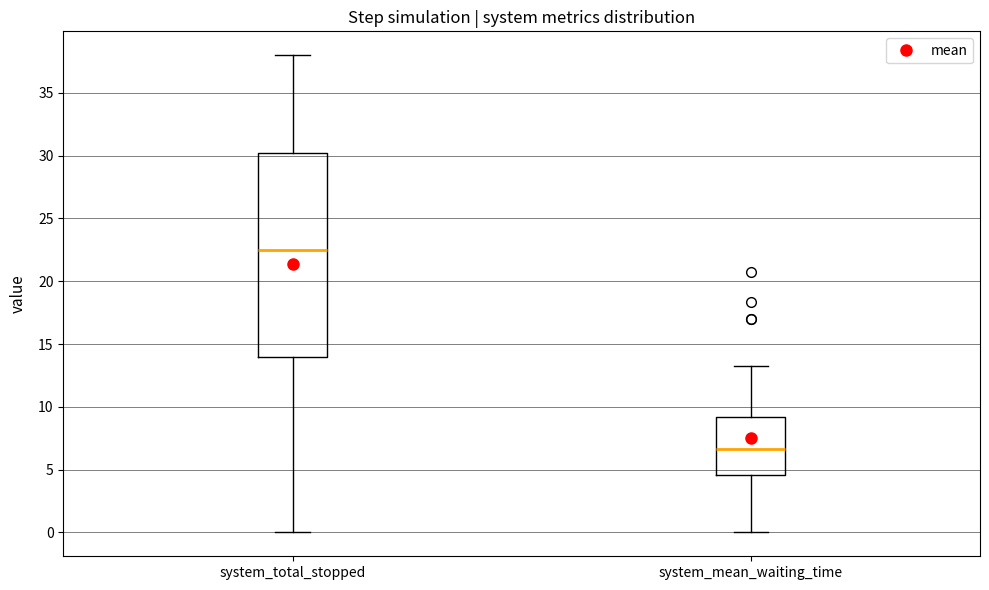

Reading left to right, read every box against the y-axis: the position of its median line, the range the box covers, and the ends of its whiskers. The values are not printed on the chart, so give them approximately, as read against the axis.

system_total_stopped: median 22.5, box 14.0 to 30.5, whiskers 0.0 to 38.0
system_mean_waiting_time: median 6.5, box 4.5 to 9.0, whiskers 0.0 to 13.5